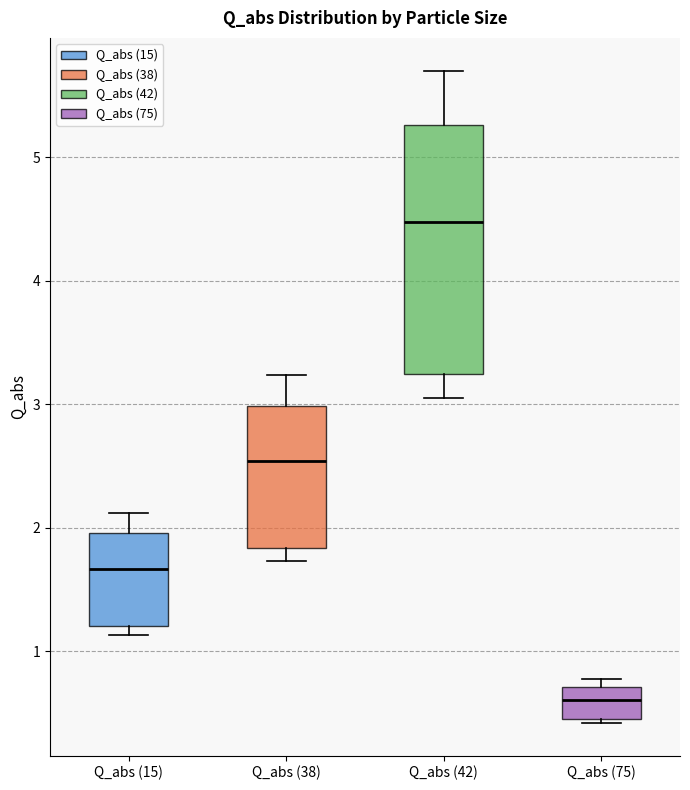

Where is the upper edge of the box for Q_abs (75) on the y-axis? The values are not printed on the chart, so give them approximately, as read against the axis.

0.7